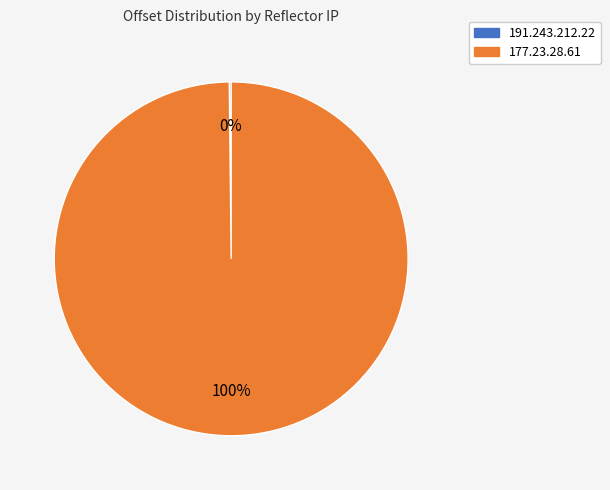

What percentage is the 177.23.28.61 slice, to the nearest percent?

100%